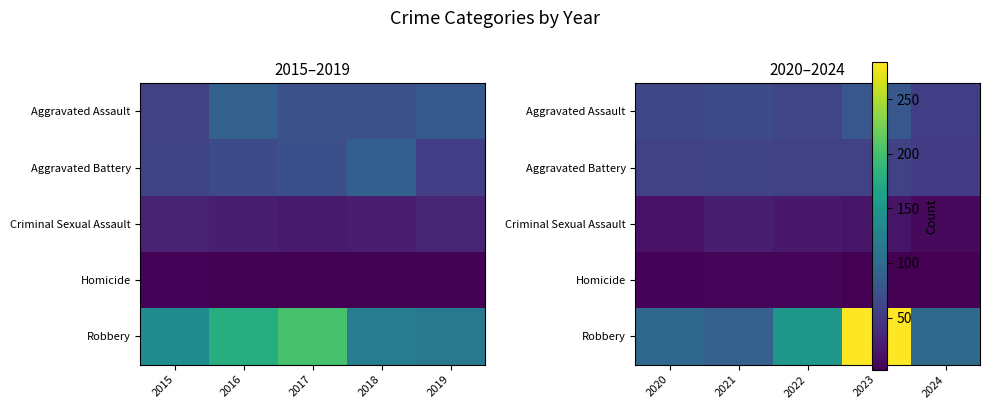

Which series has the largest total across all categories?

Robbery